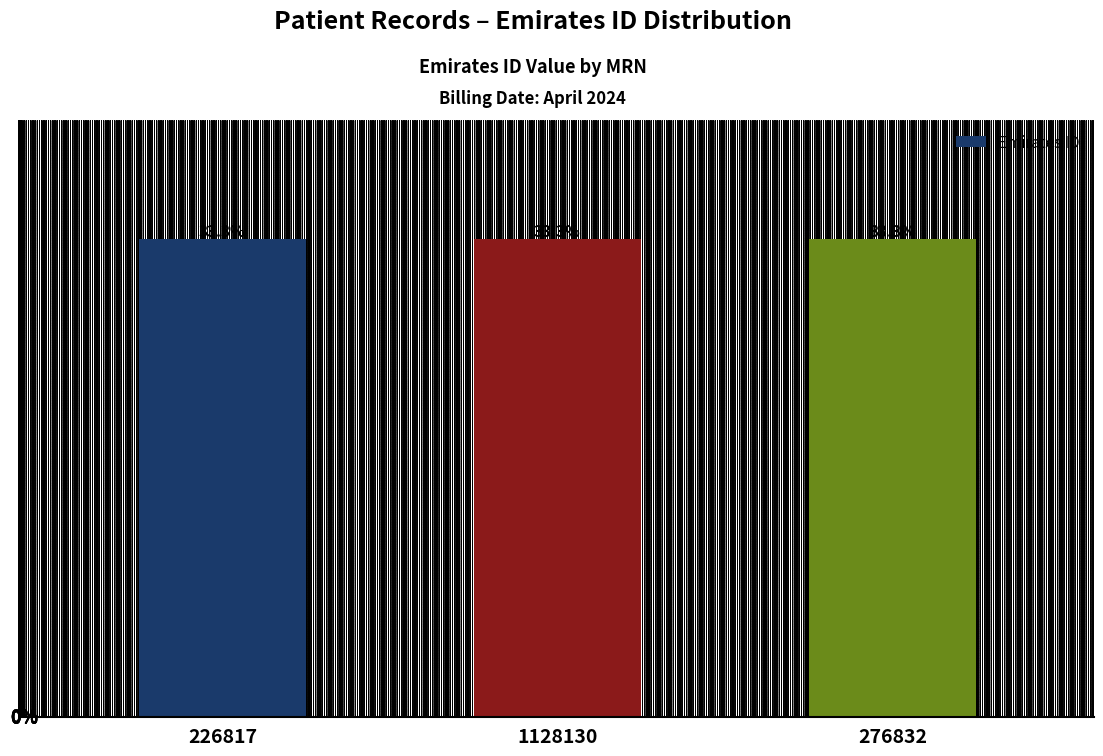

Between 226817 and 1128130, which is larger?

1128130